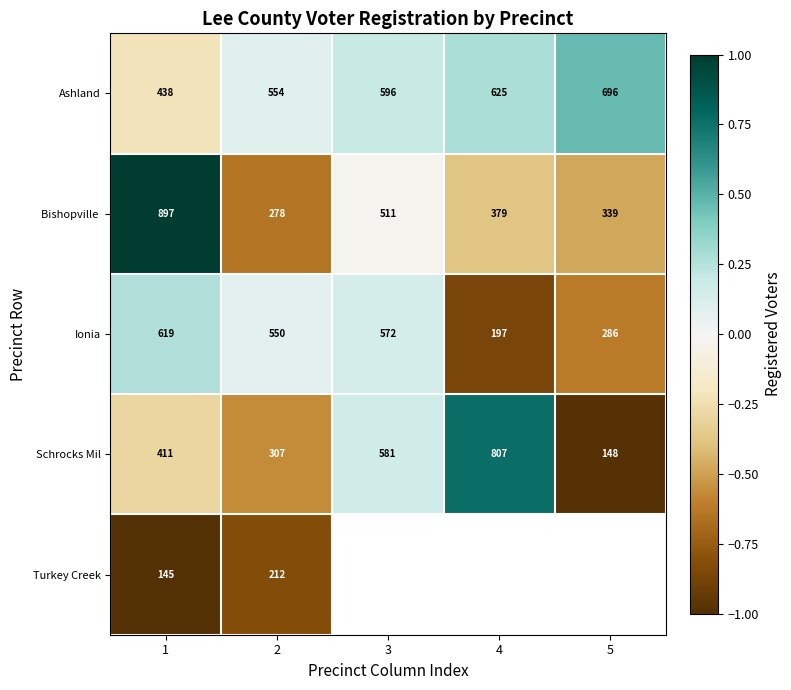

Is the value of Ashland at 4 greater than the value of Ionia at 5?

Yes